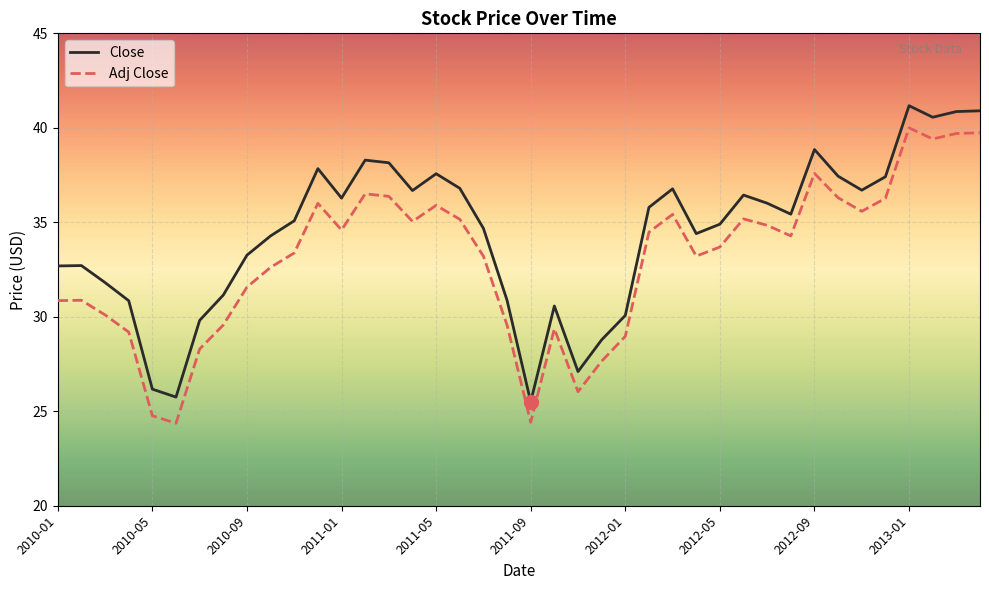

How many interior local valleys does the Adj Close series have?

9